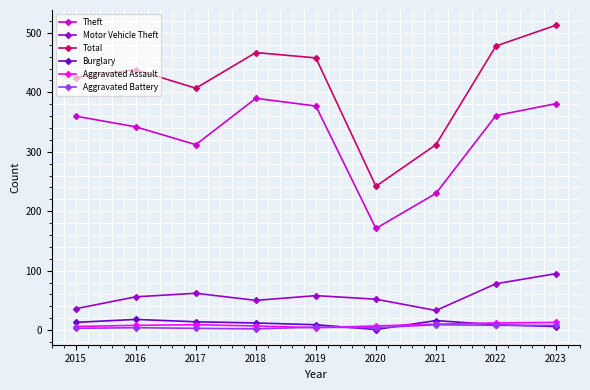

What is the total value across all series at 2015?

843